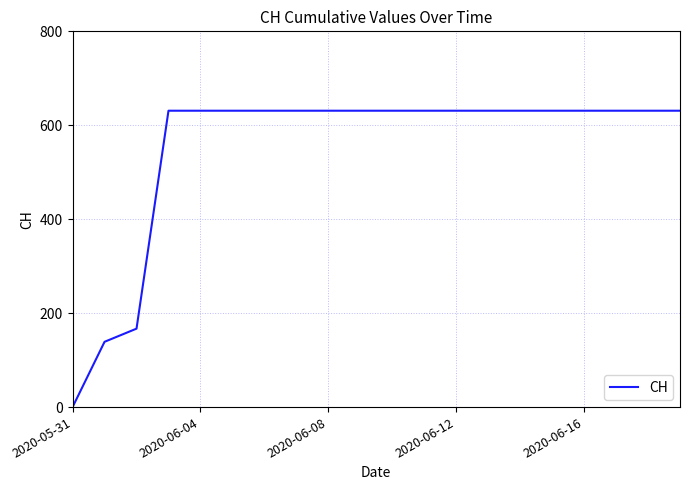

What is the difference between the maximum and minimum values?

631